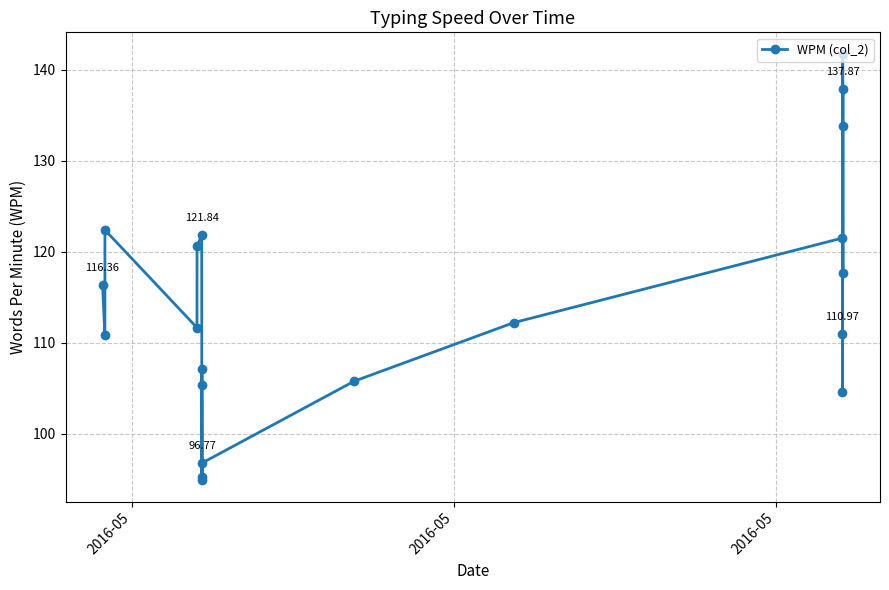

How many interior local valleys (lower than both neighbors) does the data have?

6